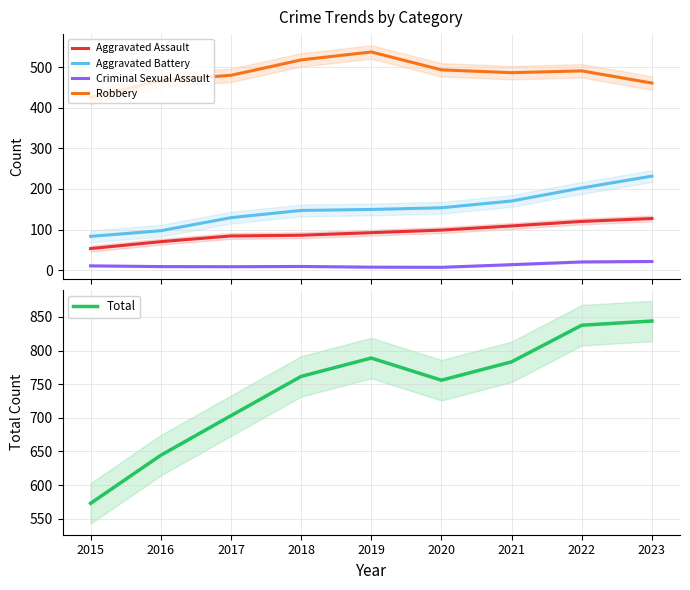

Rank the categories by Aggravated Battery value from lowest to highest.

2015, 2016, 2017, 2018, 2019, 2020, 2021, 2022, 2023